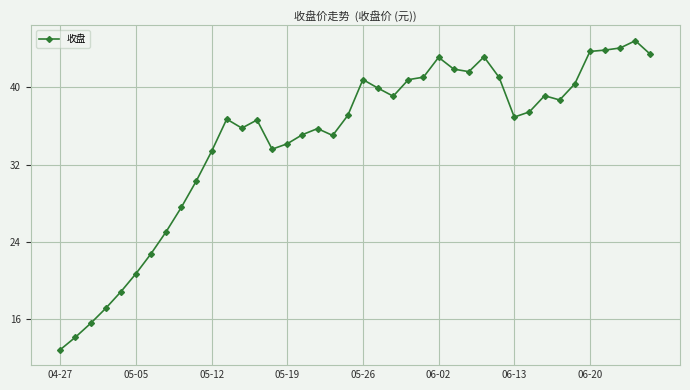

What is the smallest value displayed?

12.9